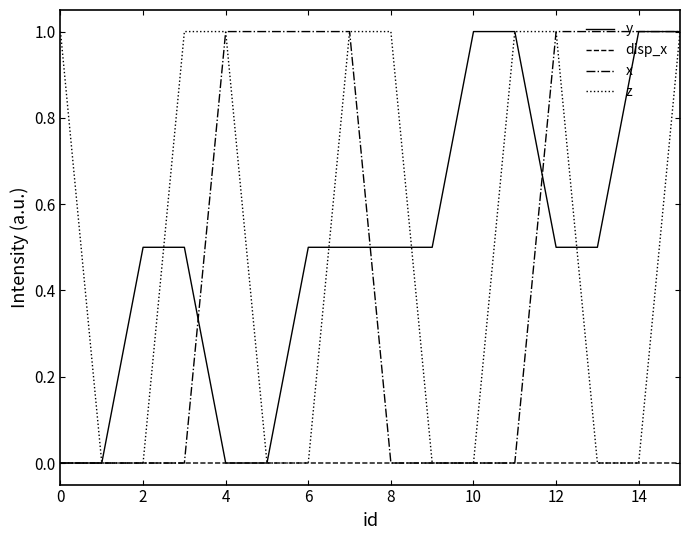

What is the sum of all z values?

8.0